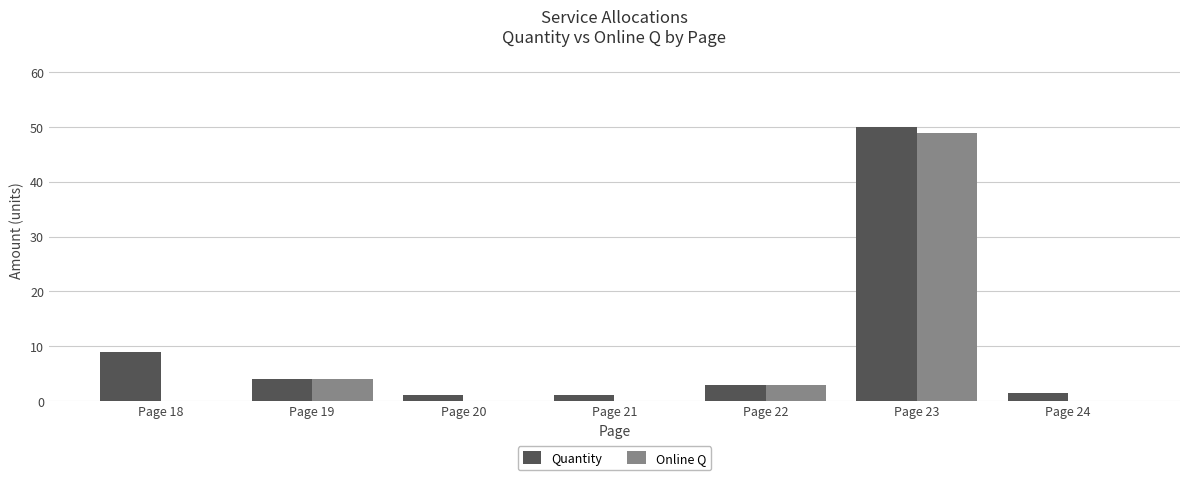

Which series has the largest total across all categories?

Quantity